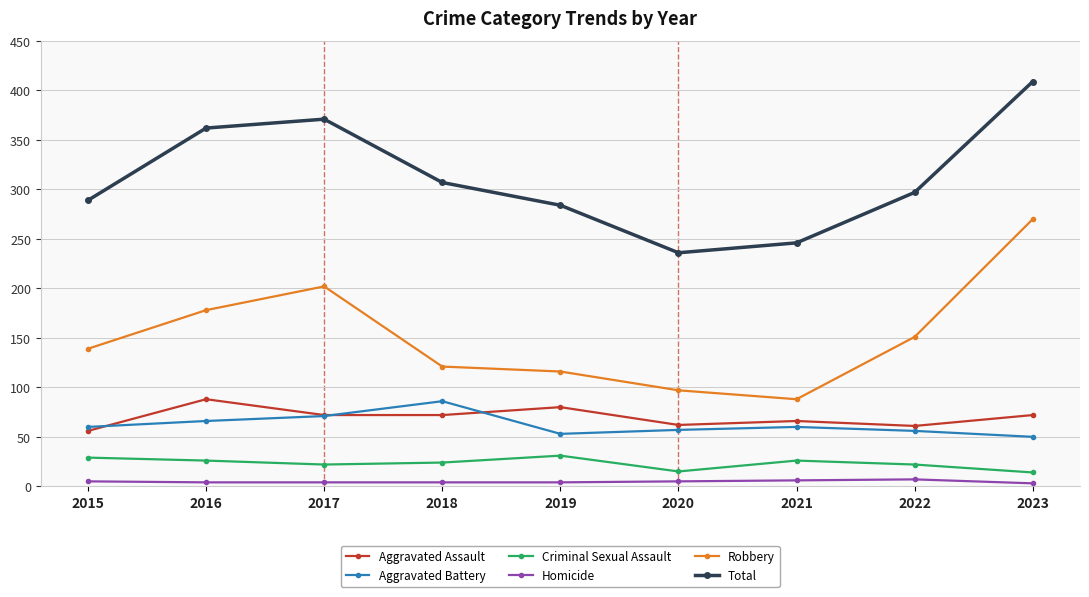

True or false: Robbery has a value of 286 at 2016.

False